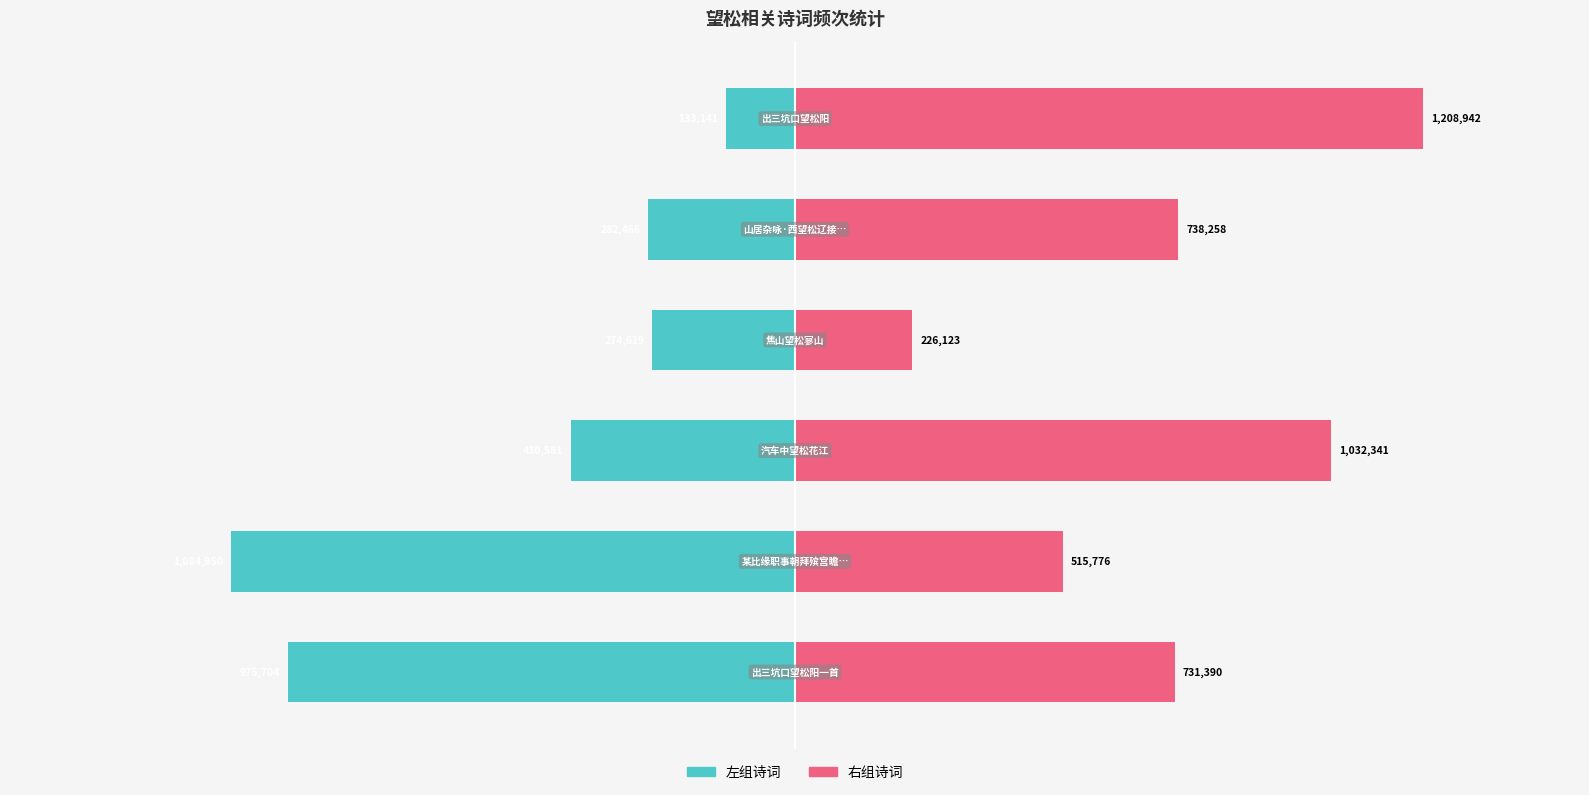

What is the minimum value shown in the chart?

-1084950